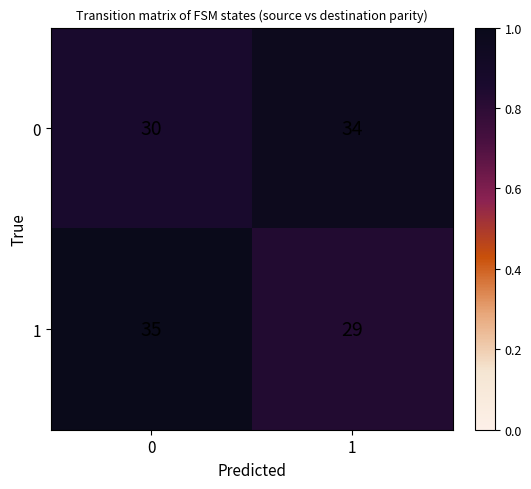

The 0 series shows 30 at 0. True or false?

True